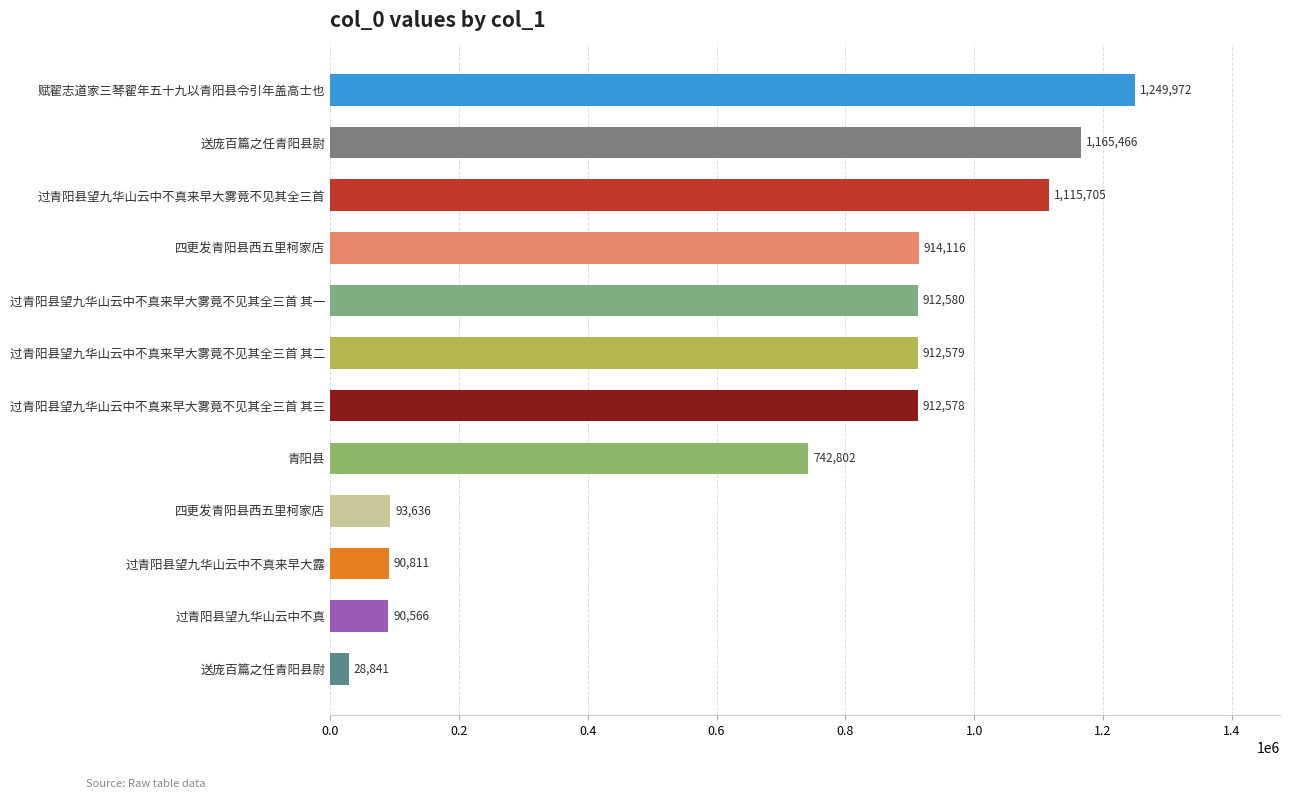

What is the difference between the maximum and minimum values?

1221131